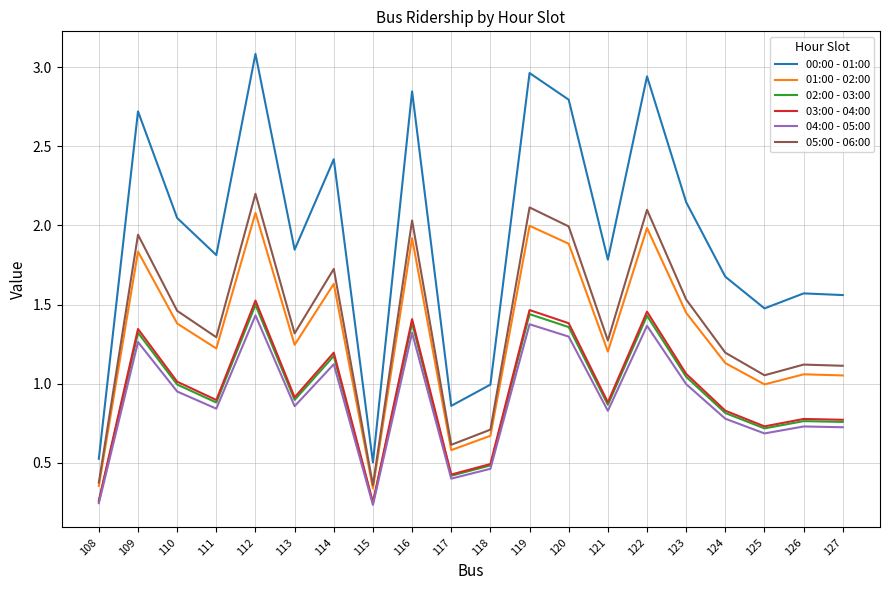

How many lines are shown in the chart?

6